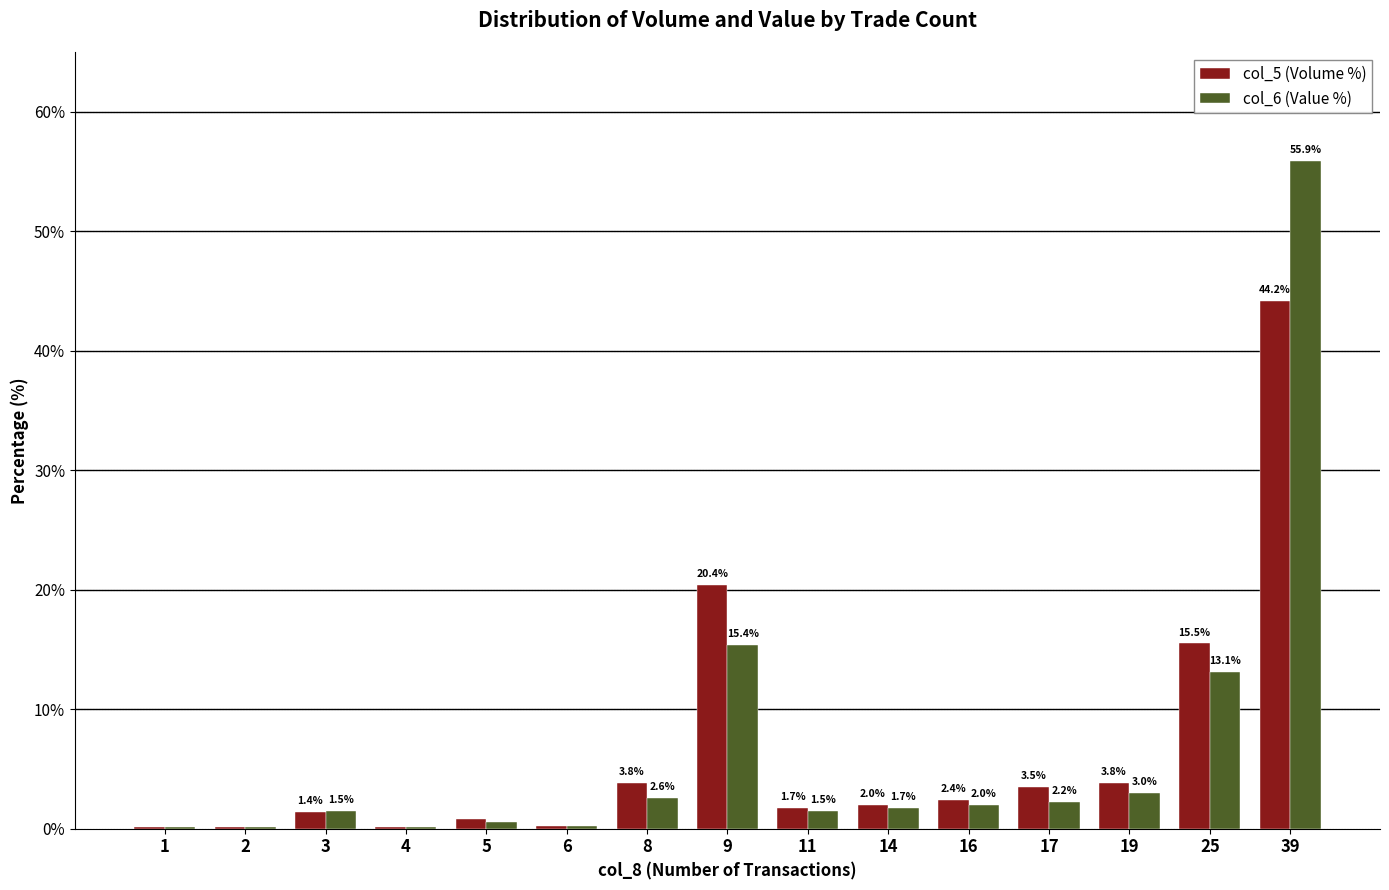

What is the maximum value for col_5 (Volume %)?

44.2